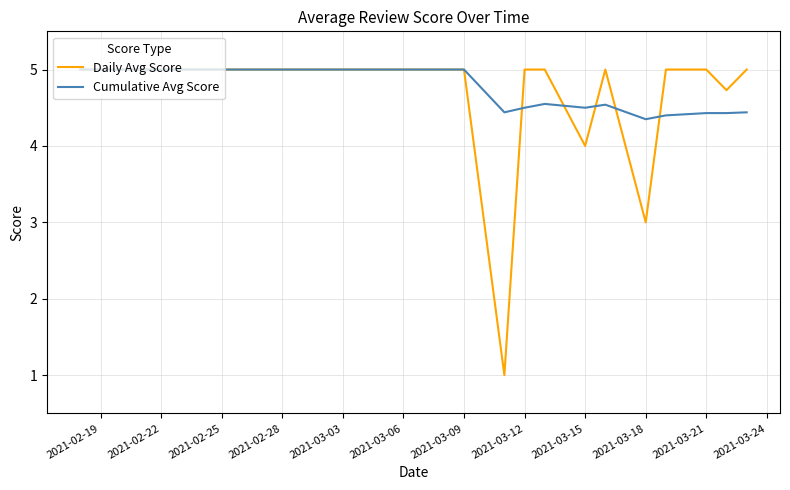

True or false: Daily Avg Score and Cumulative Avg Score cross at least once.

True